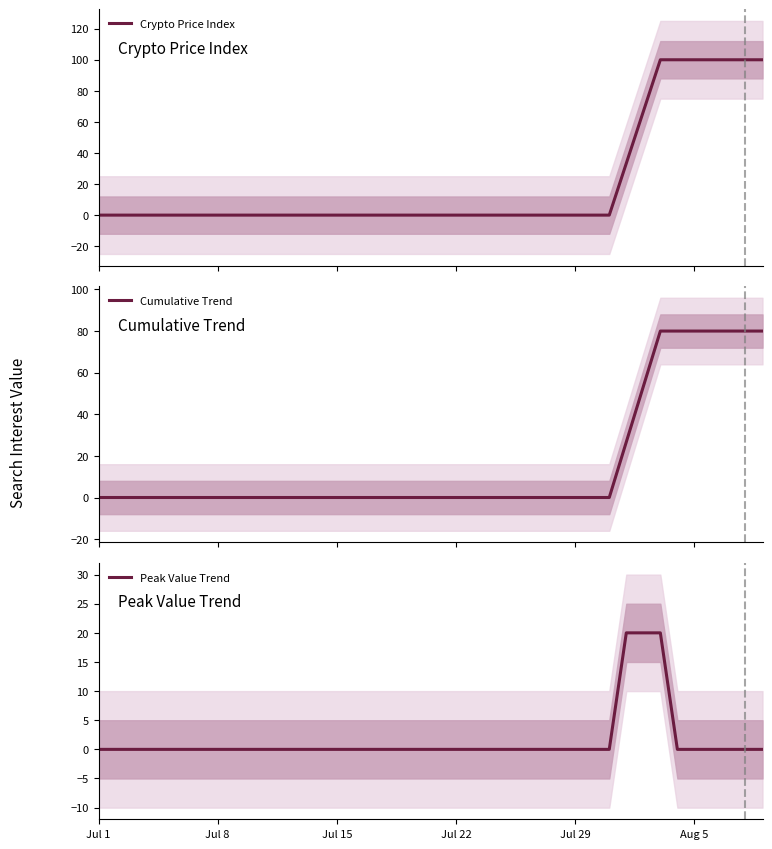

Which series has the largest total across all categories?

Crypto Price Index